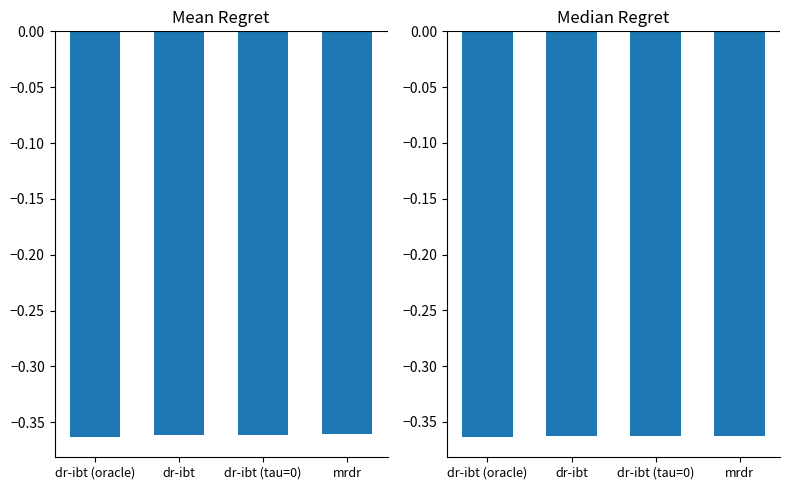

Which has a higher value, dr-ibt (tau=0) or mrdr?

mrdr